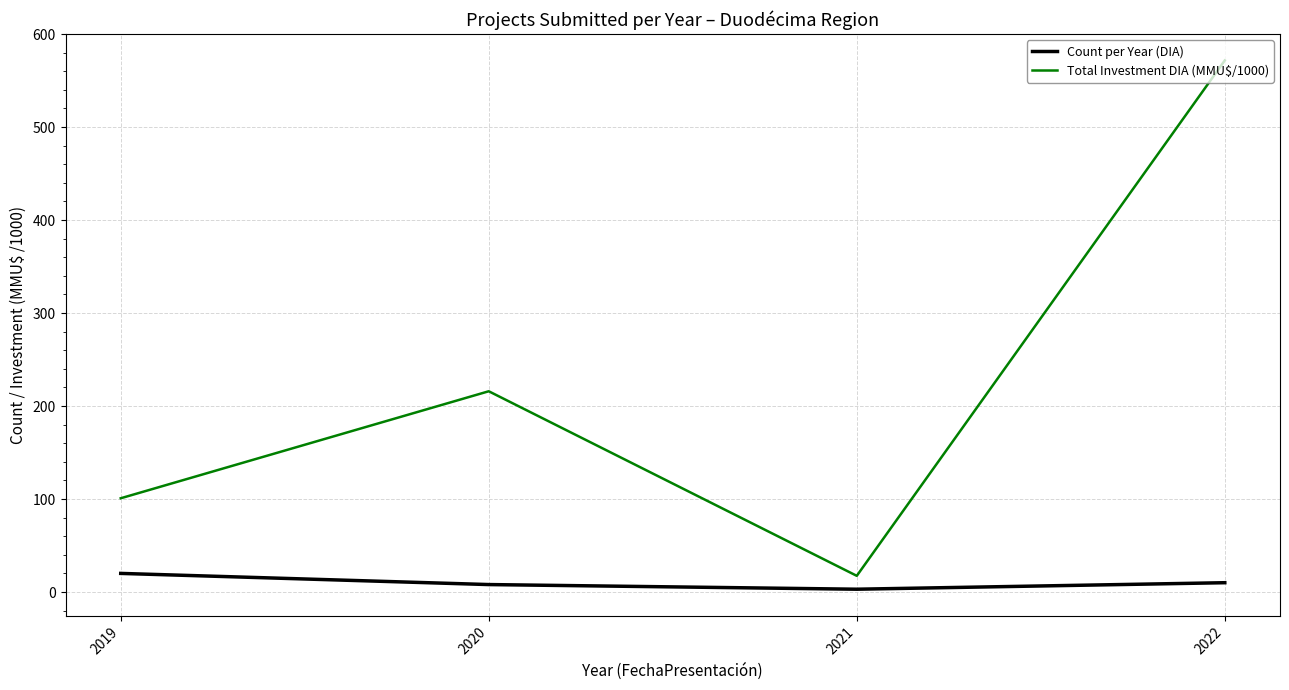

In Count per Year (DIA), how many points are lower than both neighbors (excluding endpoints)?

1